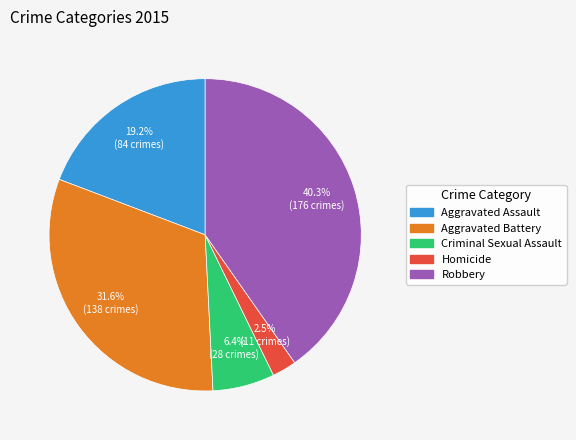

Rank the categories by value from highest to lowest.

Robbery, Aggravated Battery, Aggravated Assault, Criminal Sexual Assault, Homicide